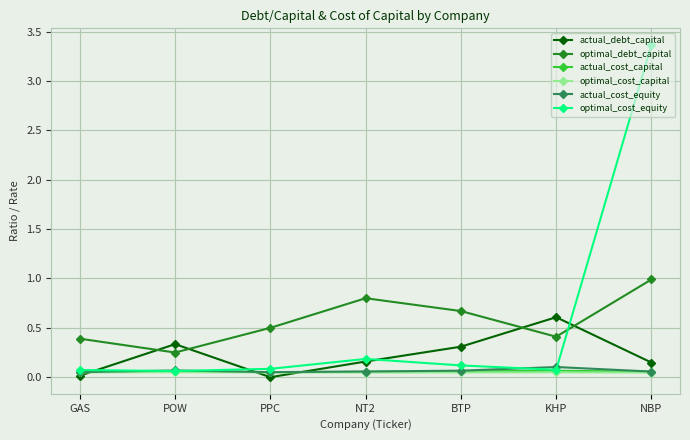

True or false: optimal_debt_capital has a value of 0.5 at PPC.

True